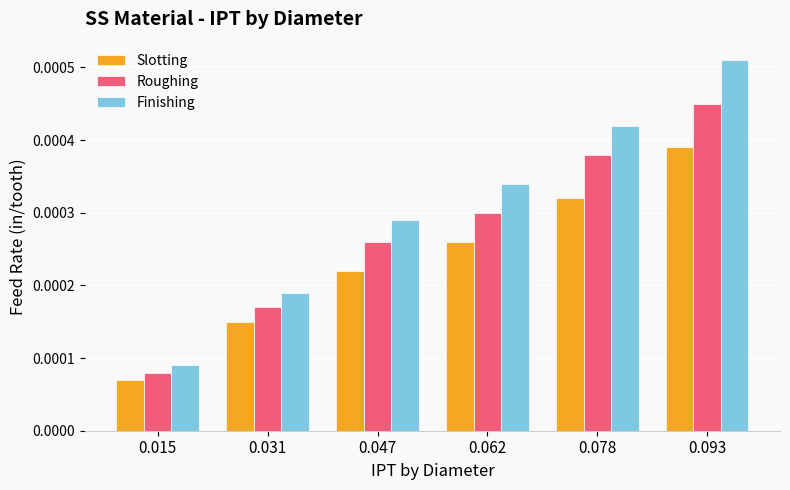

At which category does the chart reach its peak across all series?

0.093